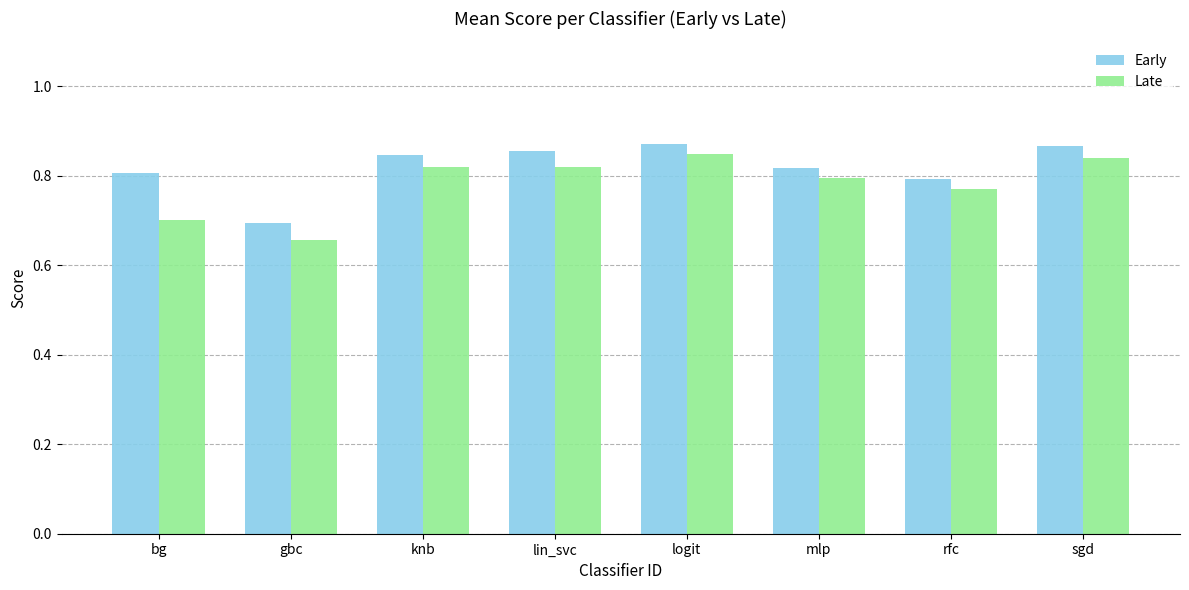

The value of Late at rfc is 0.8. True or false?

True